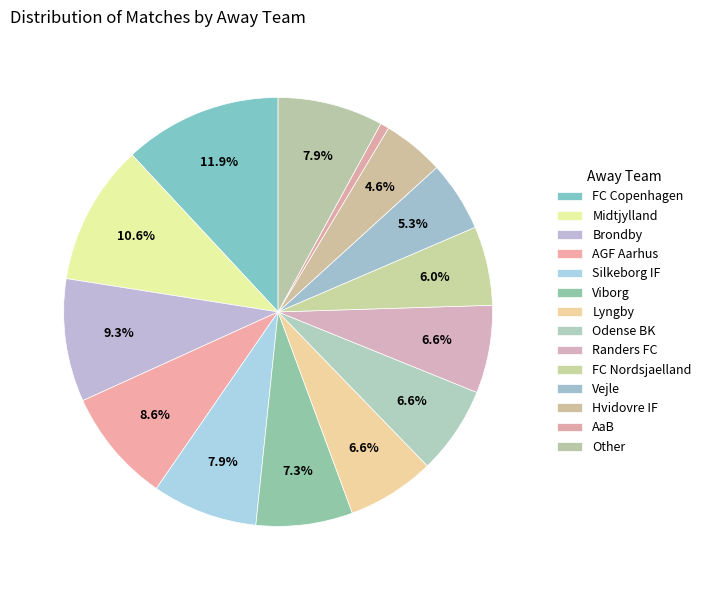

To the nearest percent, what is the combined percentage of Randers FC and Other?

15%